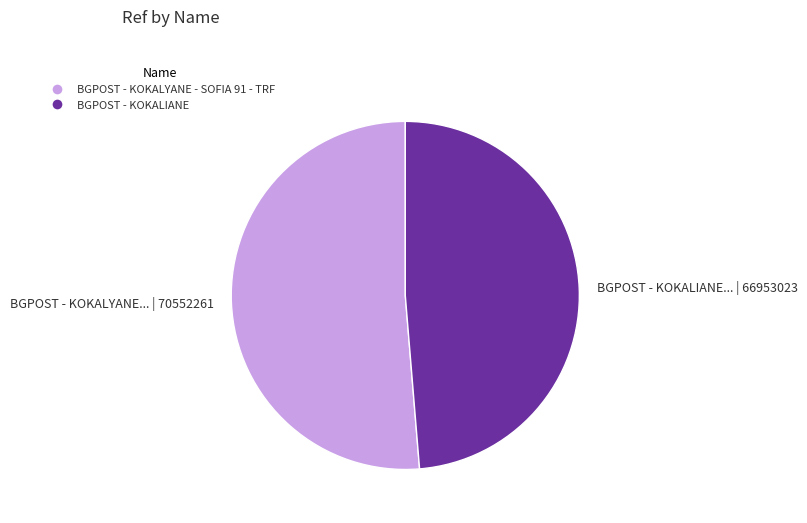

Between BGPOST - KOKALIANE... | 66953023 and BGPOST - KOKALYANE... | 70552261, which is larger?

BGPOST - KOKALYANE... | 70552261